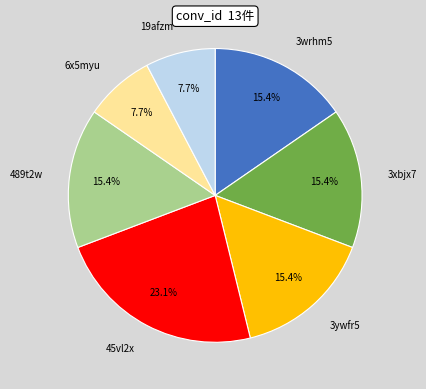

What percentage do 19afzm and 45vl2x together represent?

30.8%